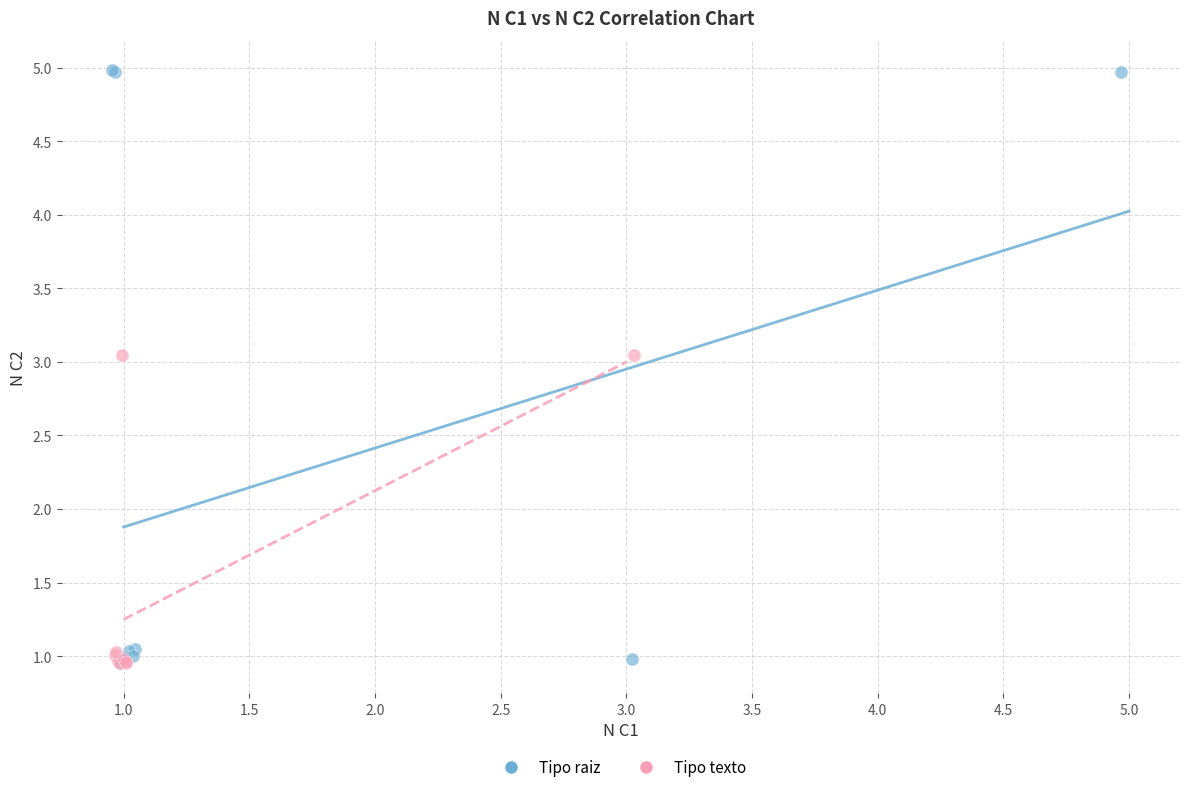

Which series reaches the maximum Y coordinate?

Tipo raiz